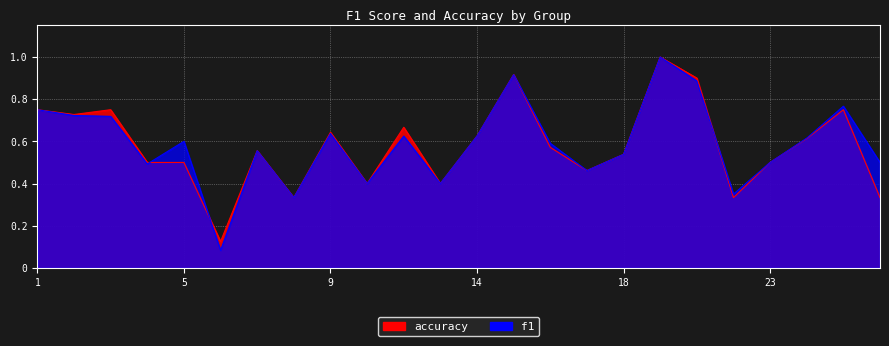

Which series changed the most between 14 and 24?

accuracy